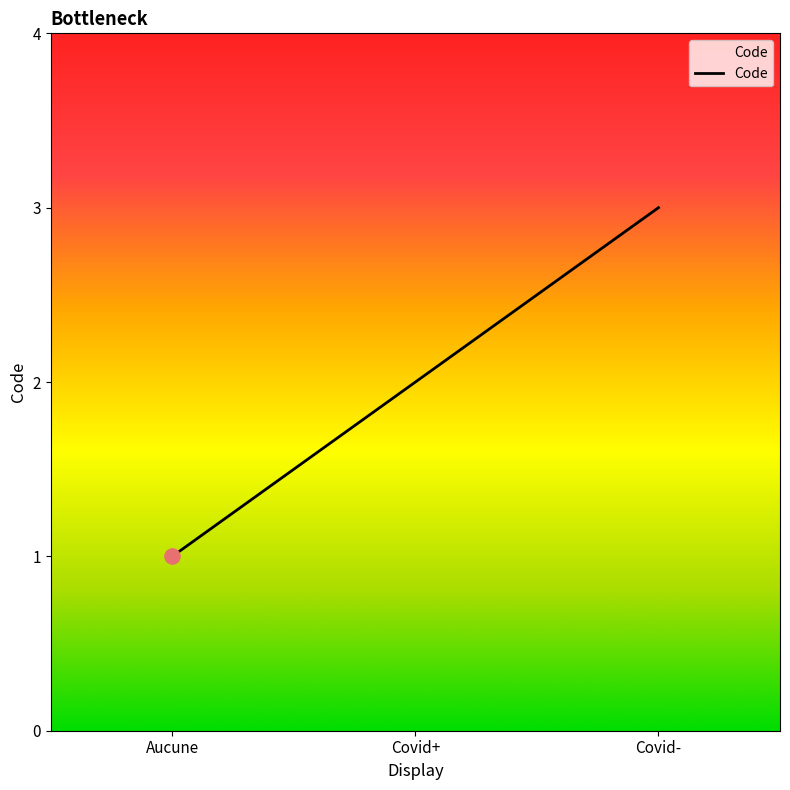

Which has a higher value, Aucune or Covid-?

Covid-